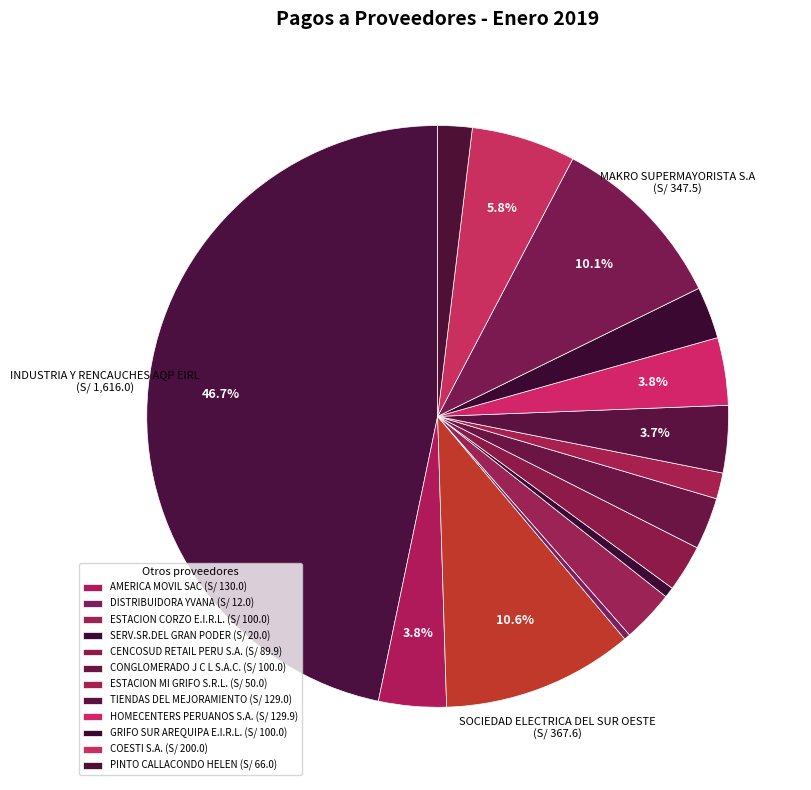

How many segments does this pie chart have?

15